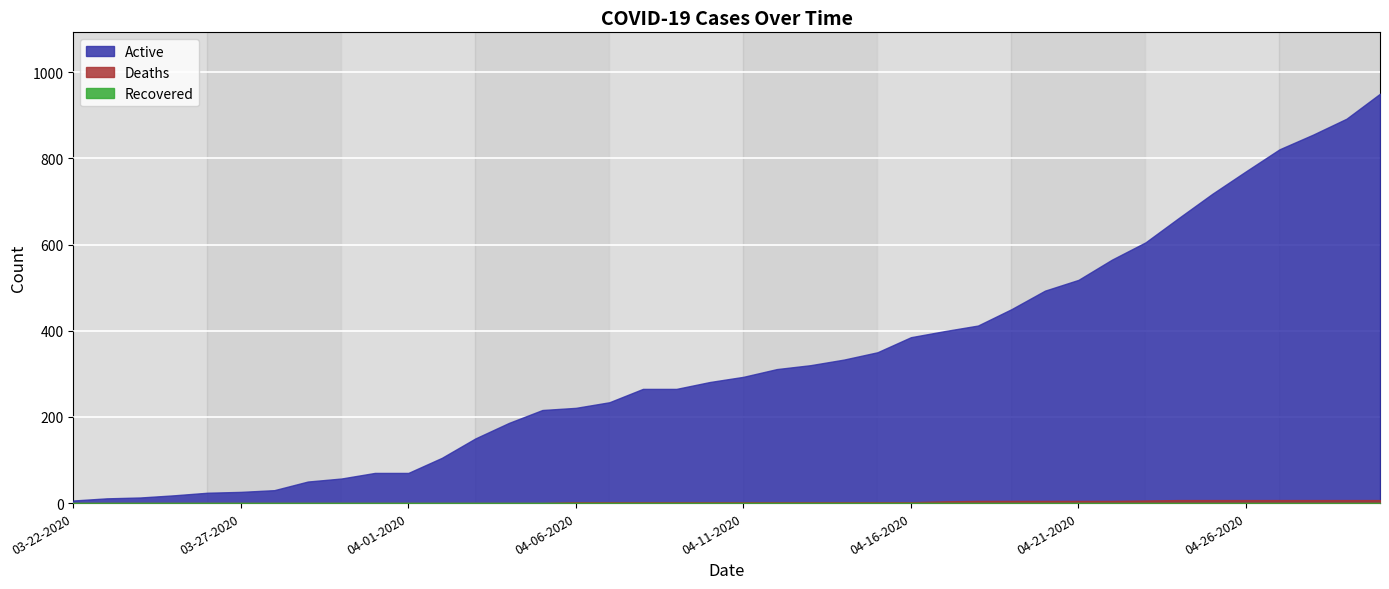

What is the label of the 40th point from the left?

04-30-2020